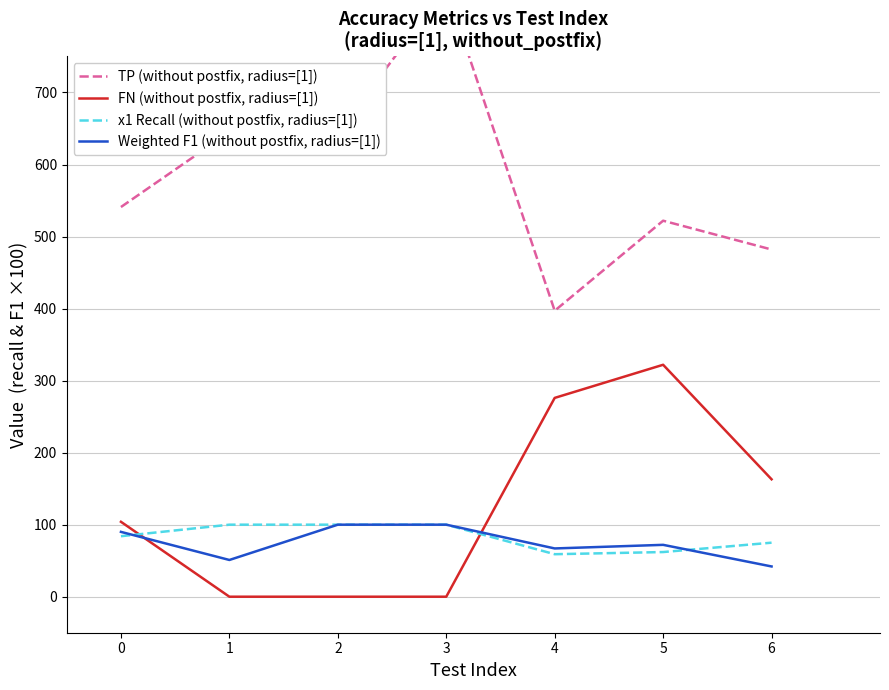

Which has a higher value, 2 or 4?

2